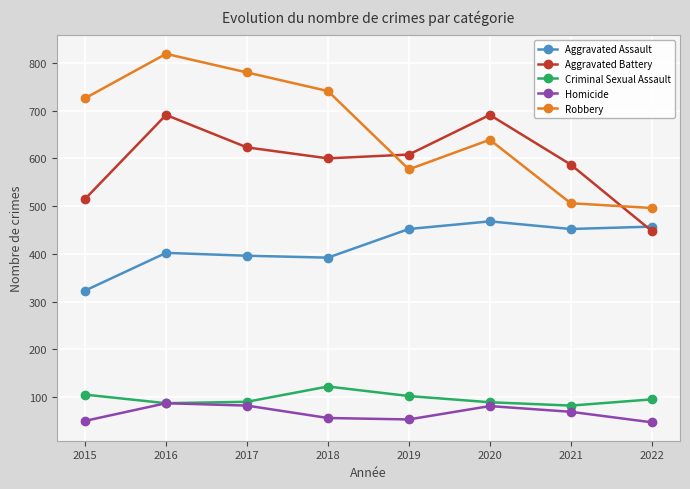

What is the greatest value displayed?

819